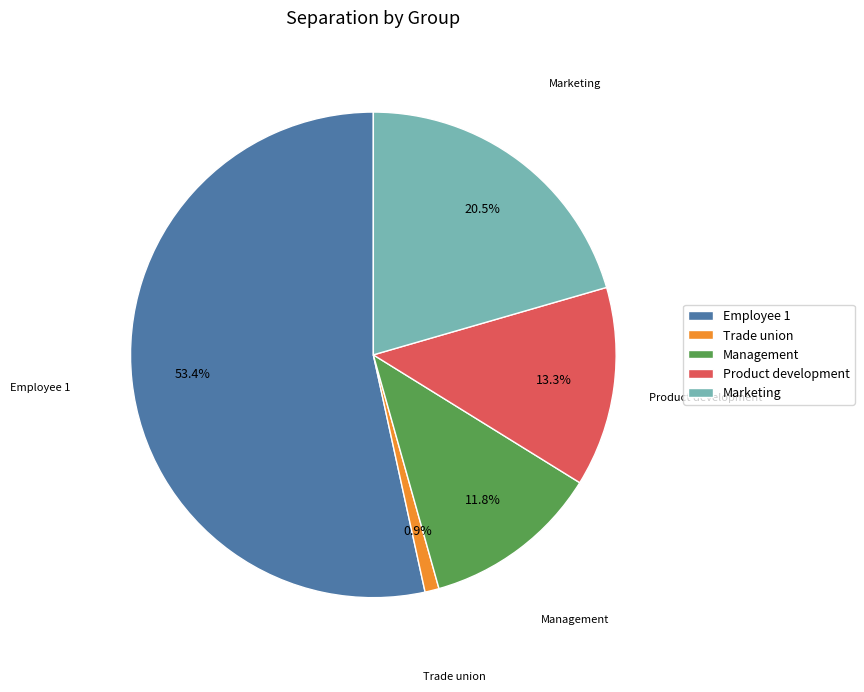

What is the smallest slice in the pie chart?

Trade union